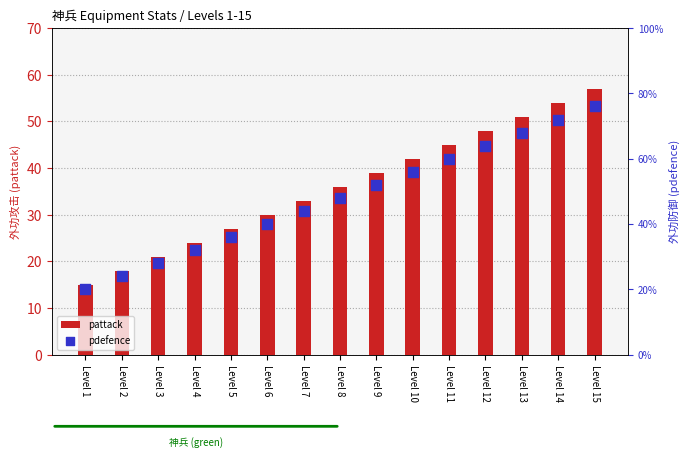

List the labels in order of pattack value, smallest first.

Level 1, Level 2, Level 3, Level 4, Level 5, Level 6, Level 7, Level 8, Level 9, Level 10, Level 11, Level 12, Level 13, Level 14, Level 15